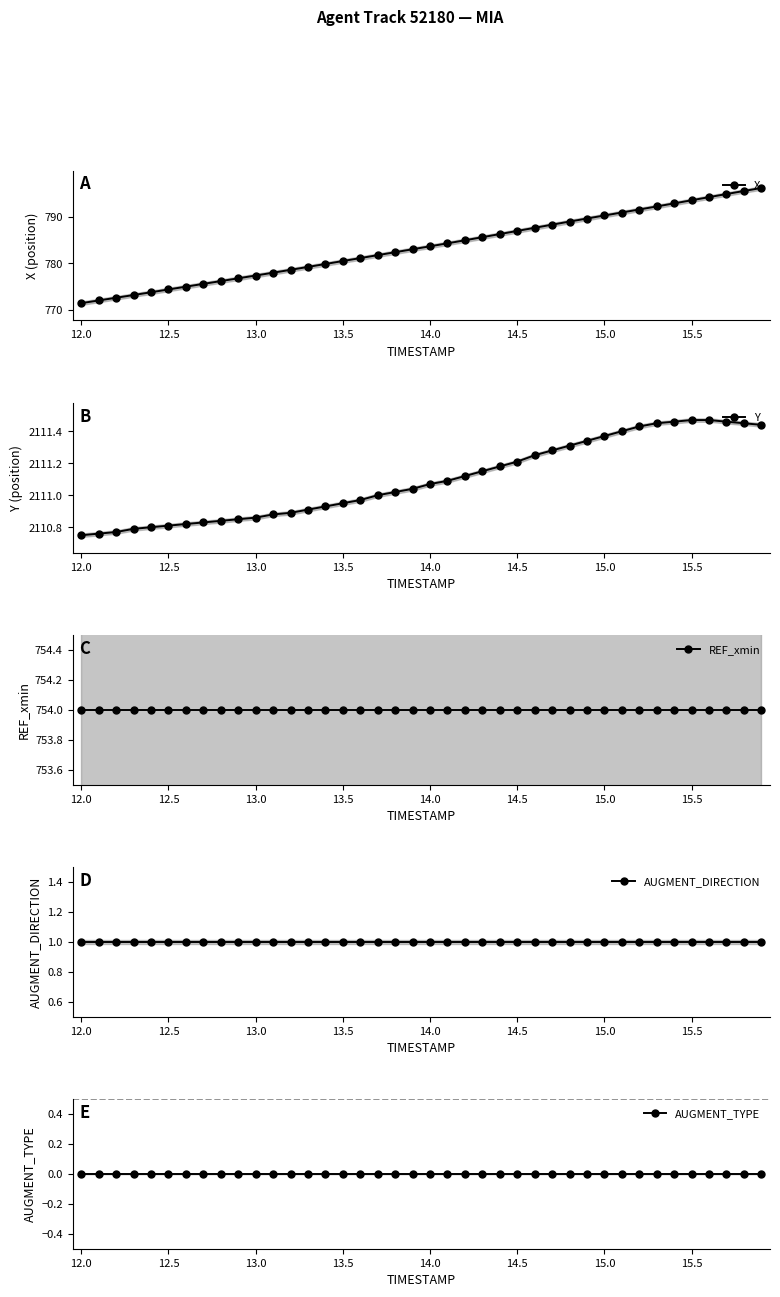

Is it true that X equals 790.3 at 15.0?

True